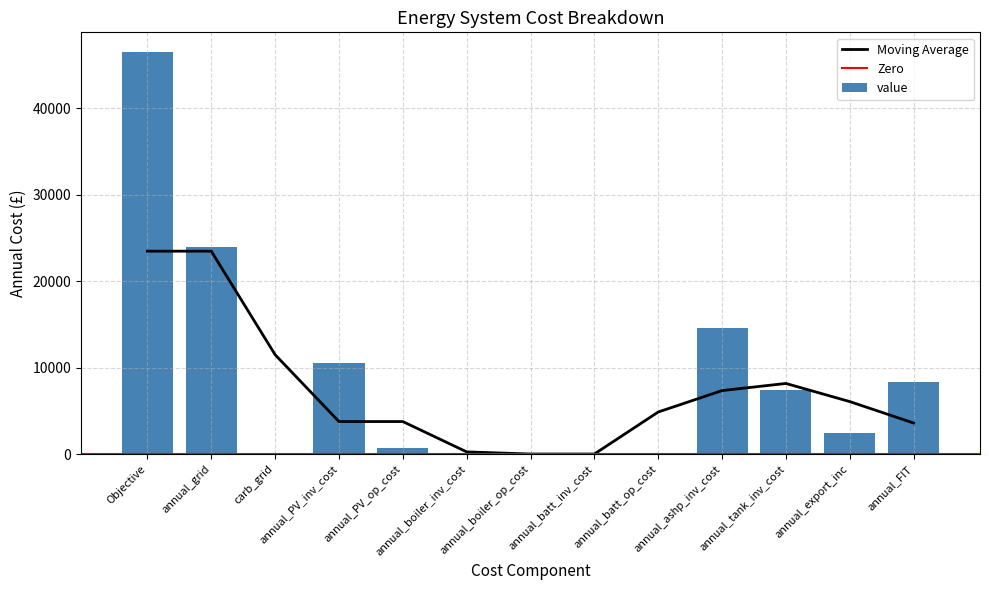

What is the difference between the maximum and minimum values?

46487.5